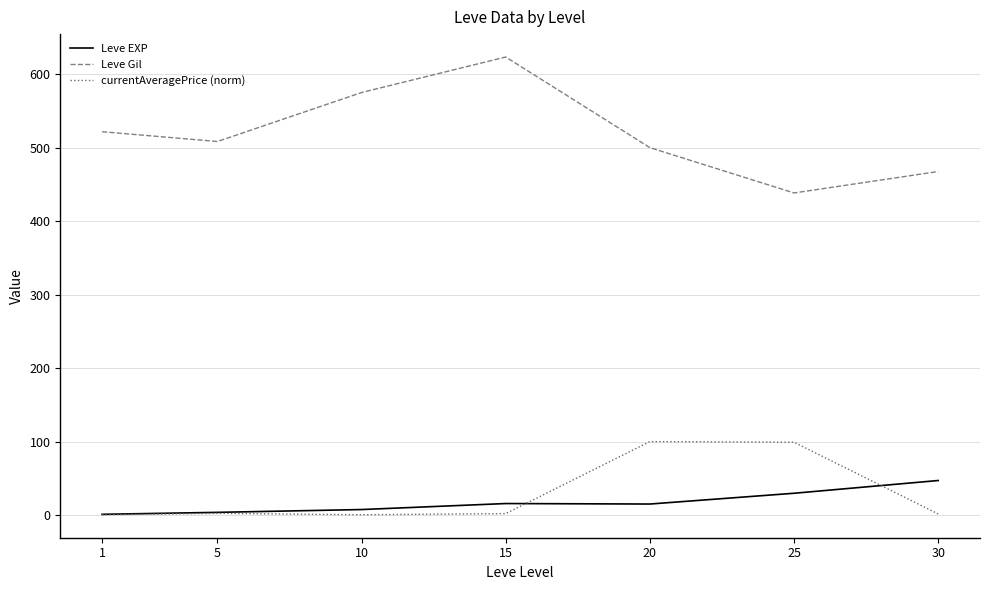

Is it true that currentAveragePrice (norm) equals 164.2 at 20?

False